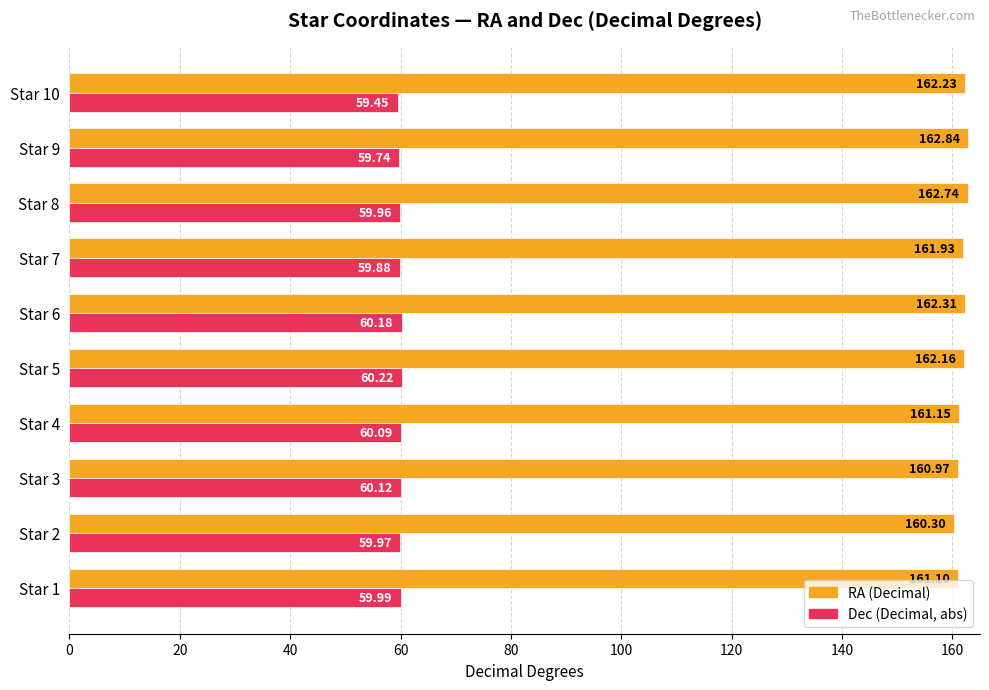

What are all the series names shown in the legend?

RA (Decimal), Dec (Decimal, abs)